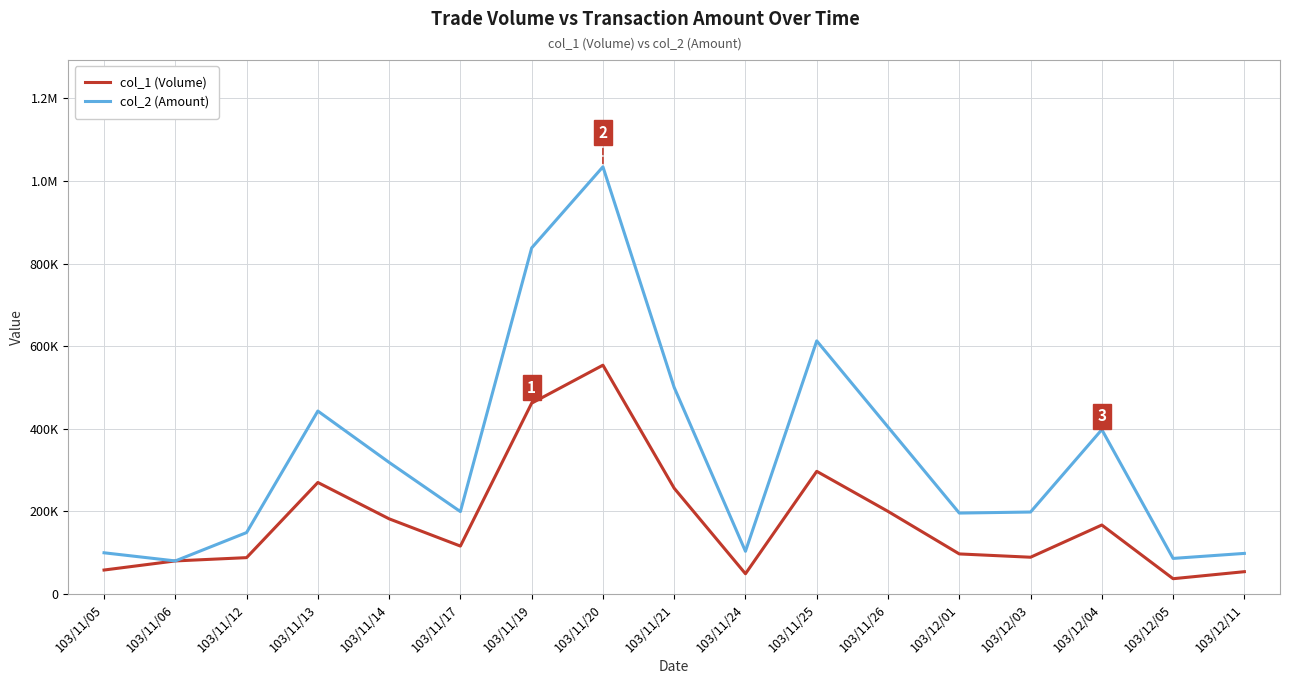

Reading left to right, extract all data points from this chart.

col_1 (Volume): 103/11/05=58000	103/11/06=80040	103/11/12=88000	103/11/13=270000	103/11/14=182000	103/11/17=116000	103/11/19=462000	103/11/20=554000	103/11/21=256000	103/11/24=49000	103/11/25=297000	103/11/26=200000	103/12/01=97000	103/12/03=89000	103/12/04=167000	103/12/05=37000	103/12/11=54000
col_2 (Amount): 103/11/05=99760	103/11/06=80040	103/11/12=148720	103/11/13=442960	103/11/14=318620	103/11/17=199500	103/11/19=837870	103/11/20=1034340	103/11/21=500000	103/11/24=103390	103/11/25=612850	103/11/26=404300	103/12/01=195940	103/12/03=198450	103/12/04=397980	103/12/05=86140	103/12/11=98280